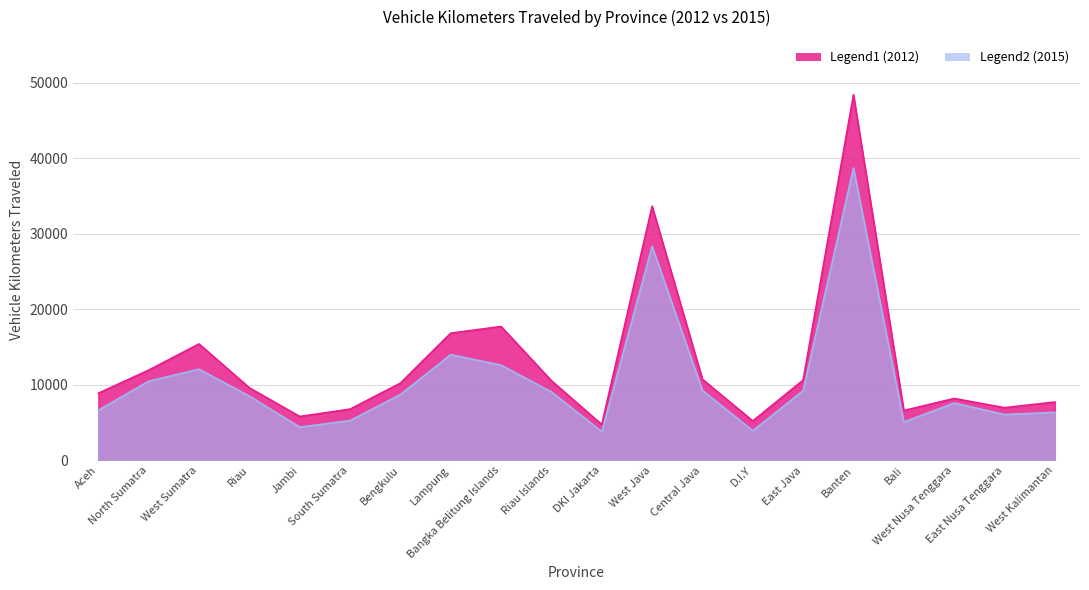

What is the maximum value shown in the chart?

48432